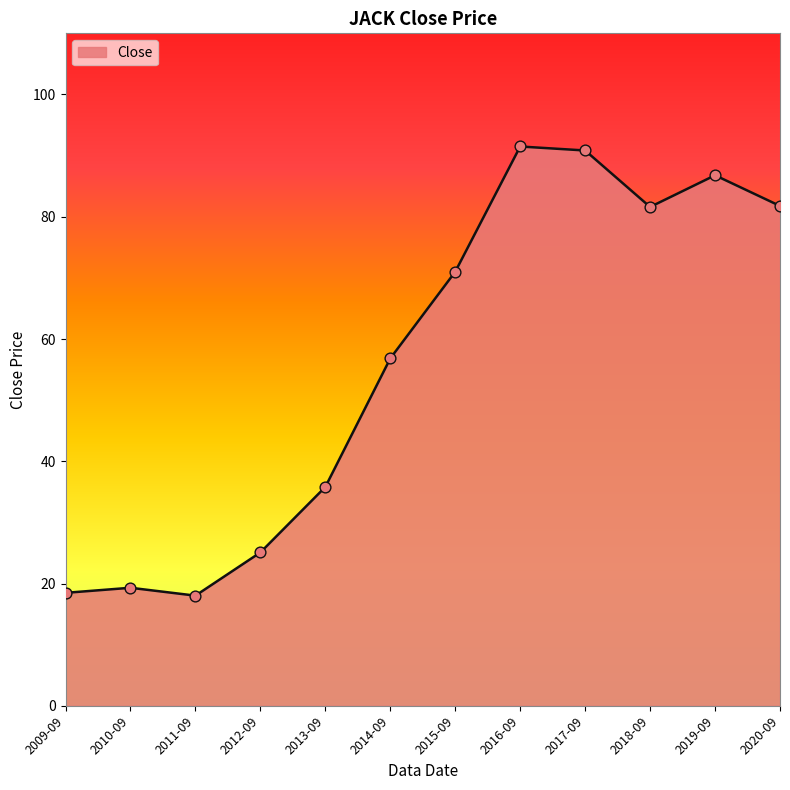

What is the change in value from 2015-09 to 2018-09?

+10.6